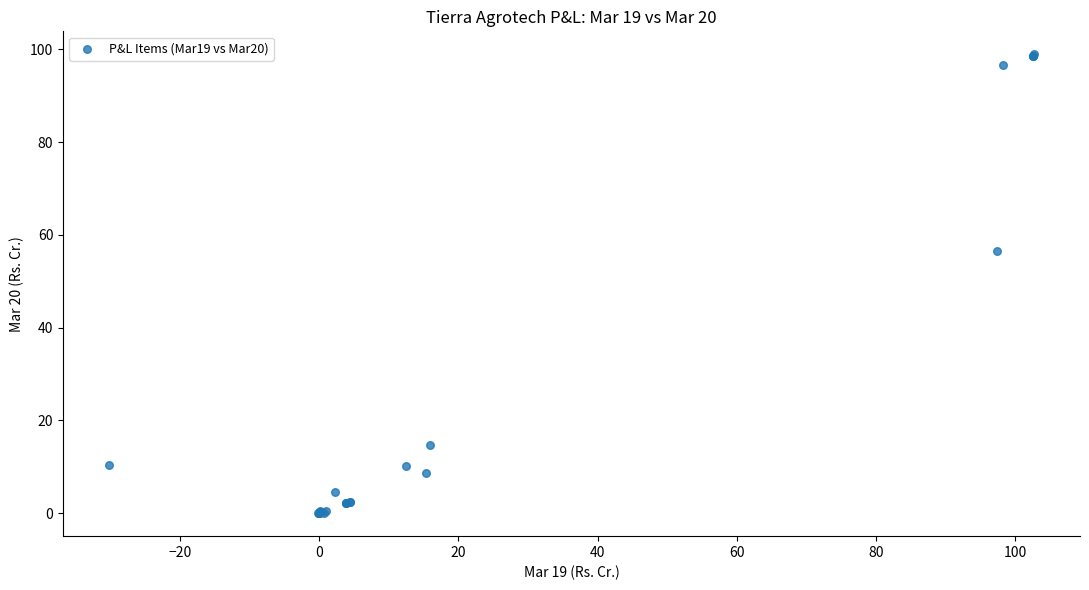

What Y value in the scatter plot is closest to 49?

56.5